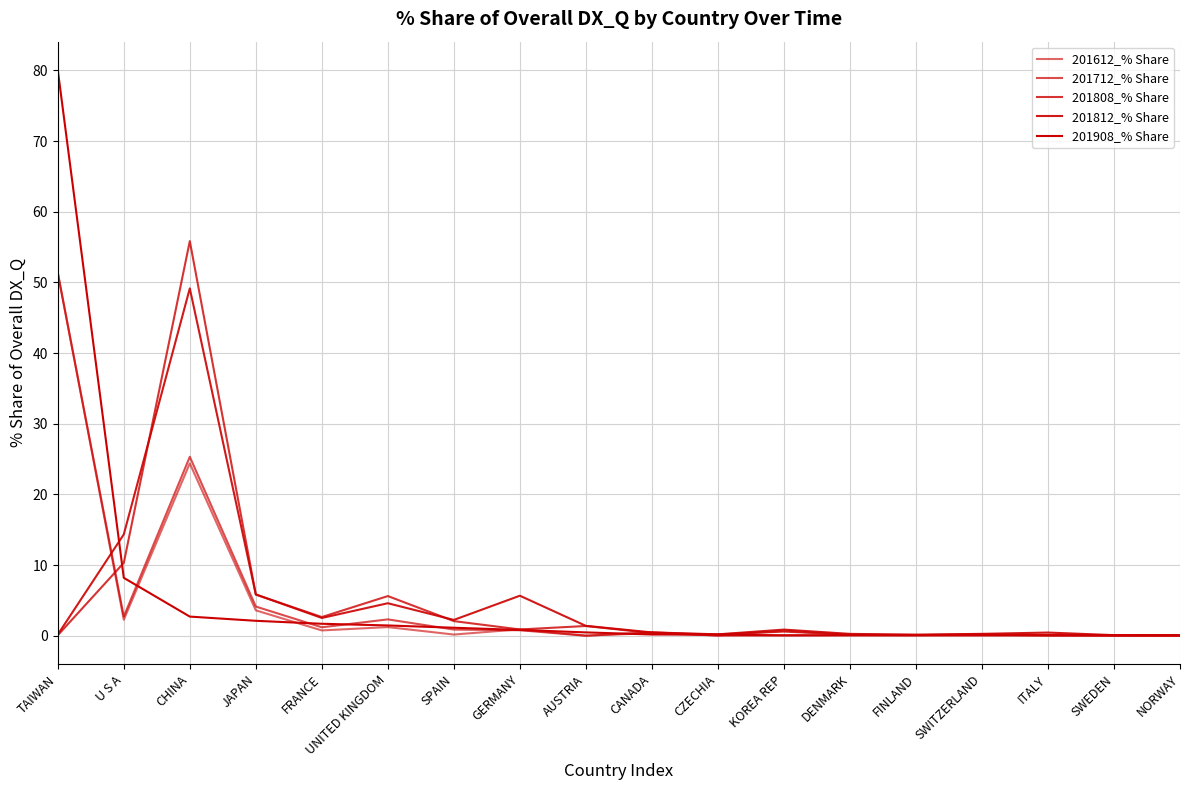

How many lines are shown in the chart?

5